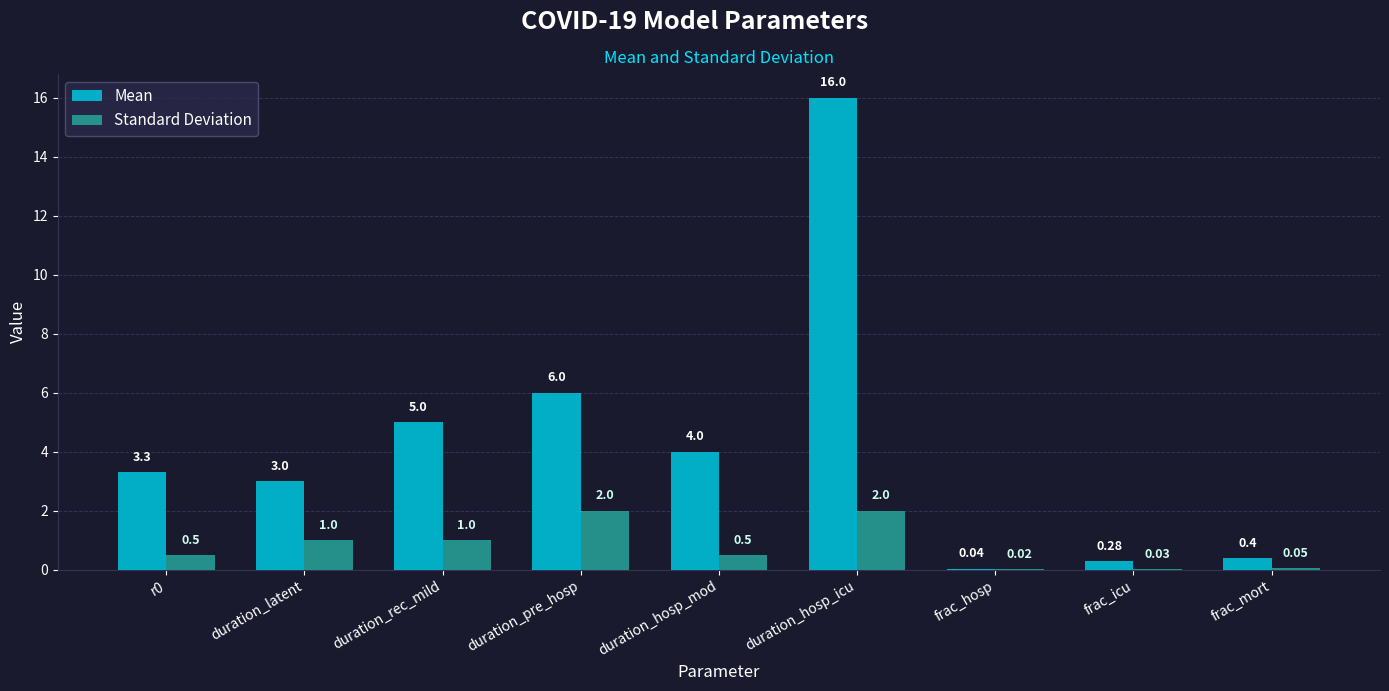

Between duration_hosp_mod and frac_mort, which series saw the biggest shift?

Mean